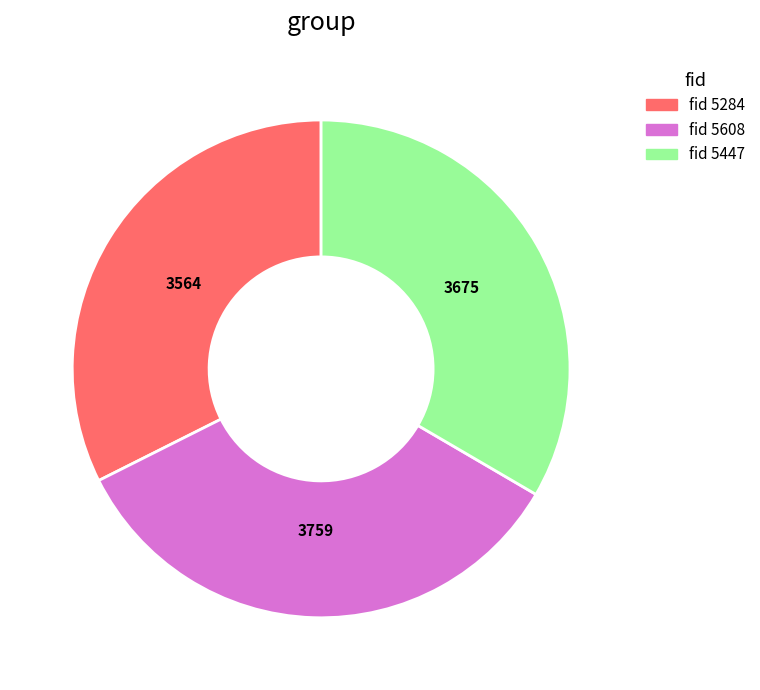

Does fid 5608 account for over 50% of the chart?

No